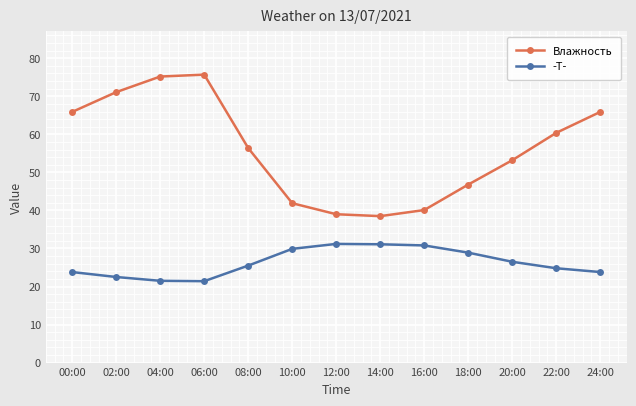

At how many categories does at least one series exceed 37?

13